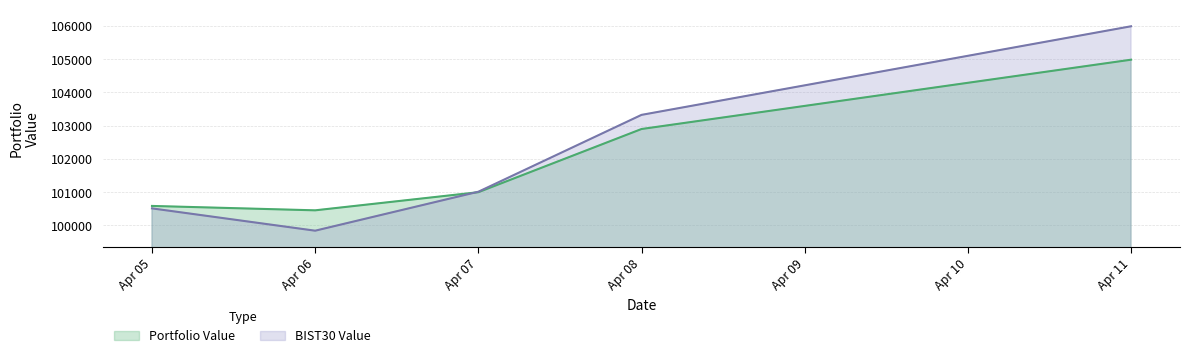

How many interior local valleys does the Portfolio Value series have?

1